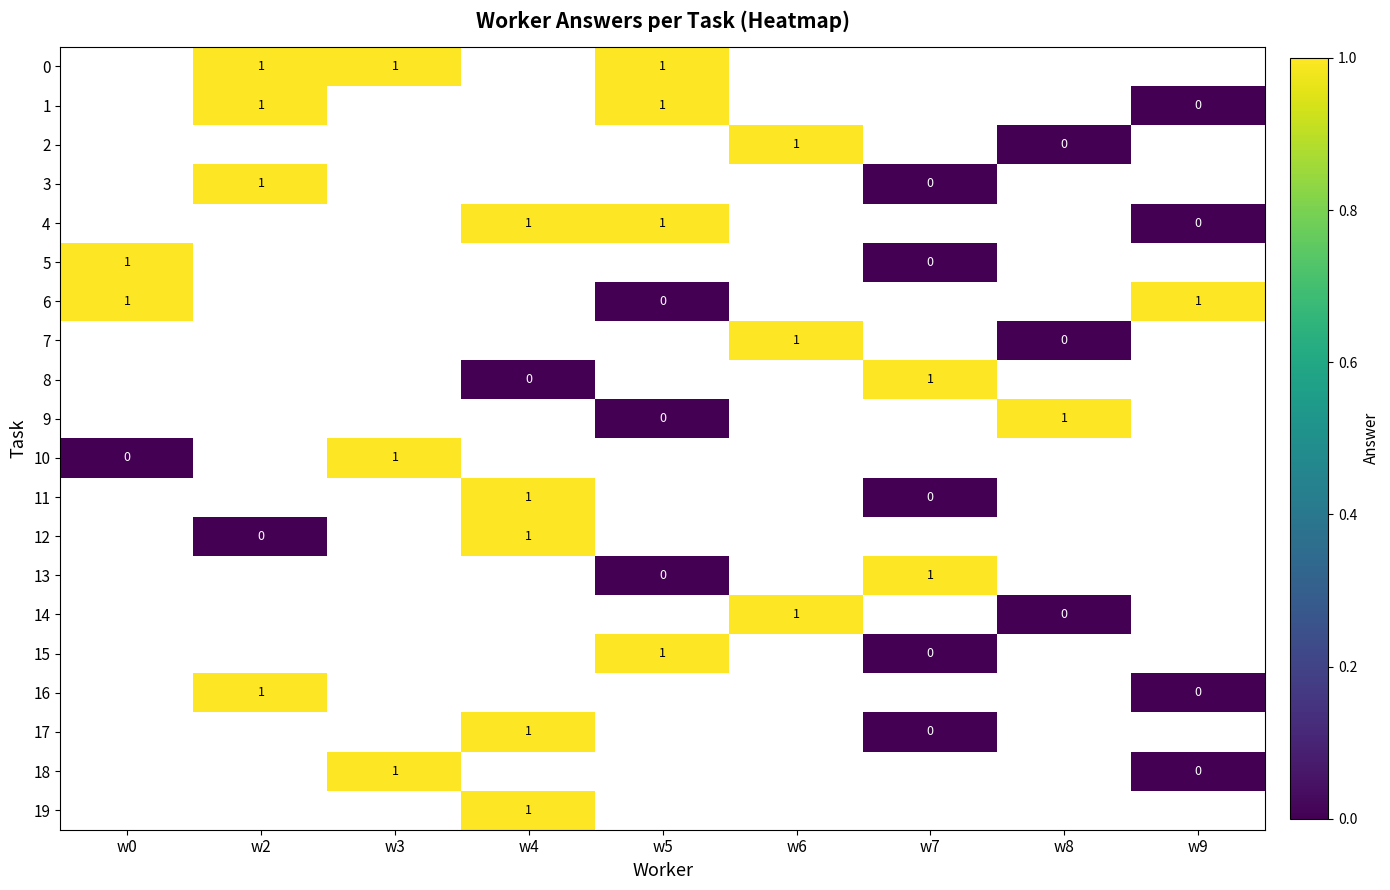

How many categories are shown in the chart?

9